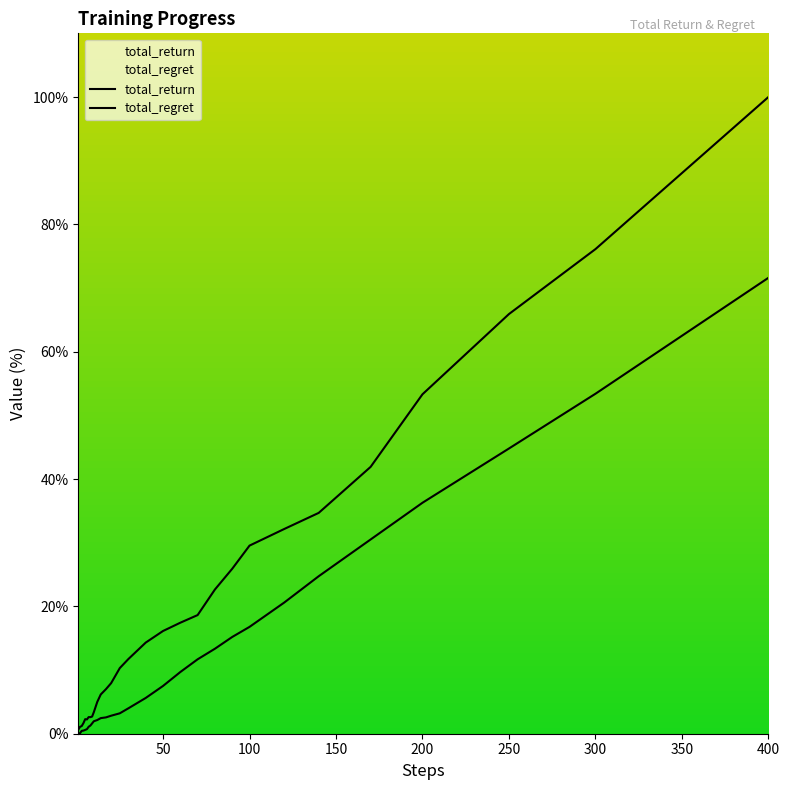

How many distinct data groups are displayed?

2